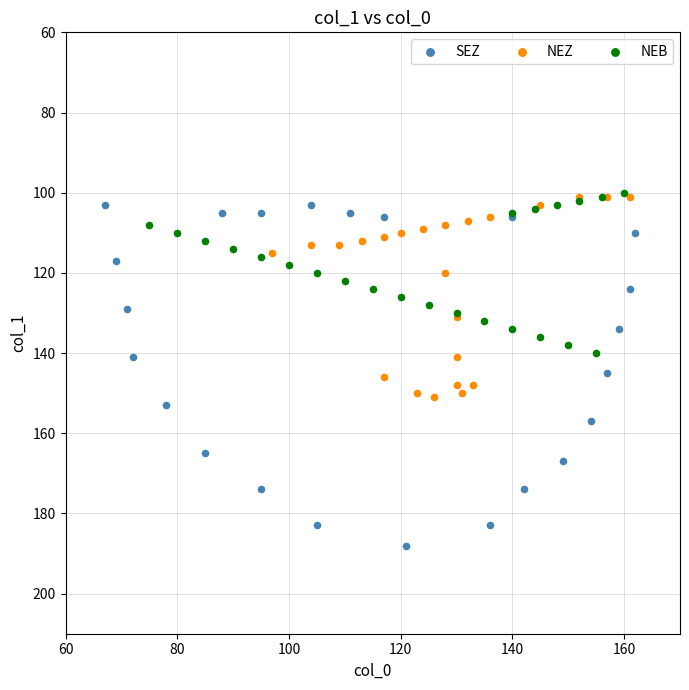

Which series has the largest Y range (max minus min)?

SEZ